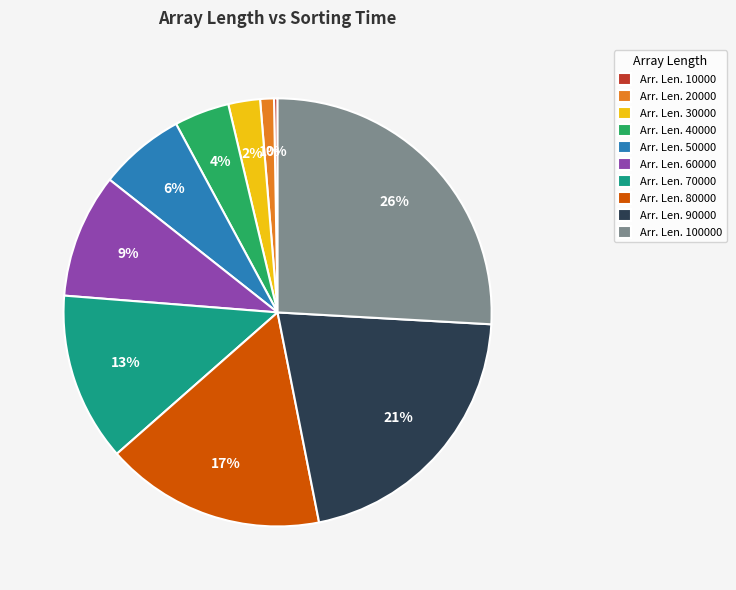

Is the sum of Arr. Len. 20000 and Arr. Len. 60000 greater than half?

No